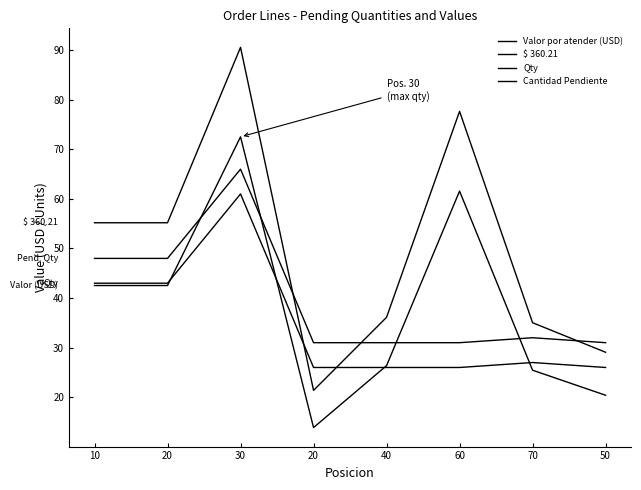

Rank the categories by $ 360.21 value from lowest to highest.

20, 50, 70, 40, 10, 20, 60, 30